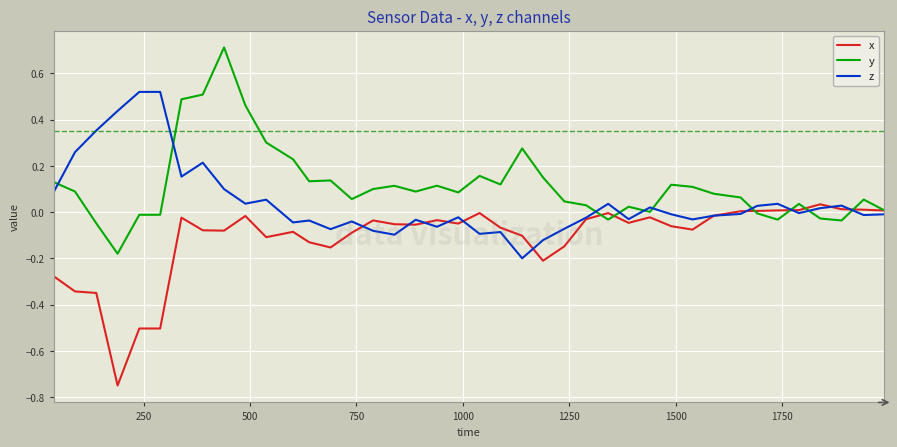

At how many categories does at least one series exceed 0?

40